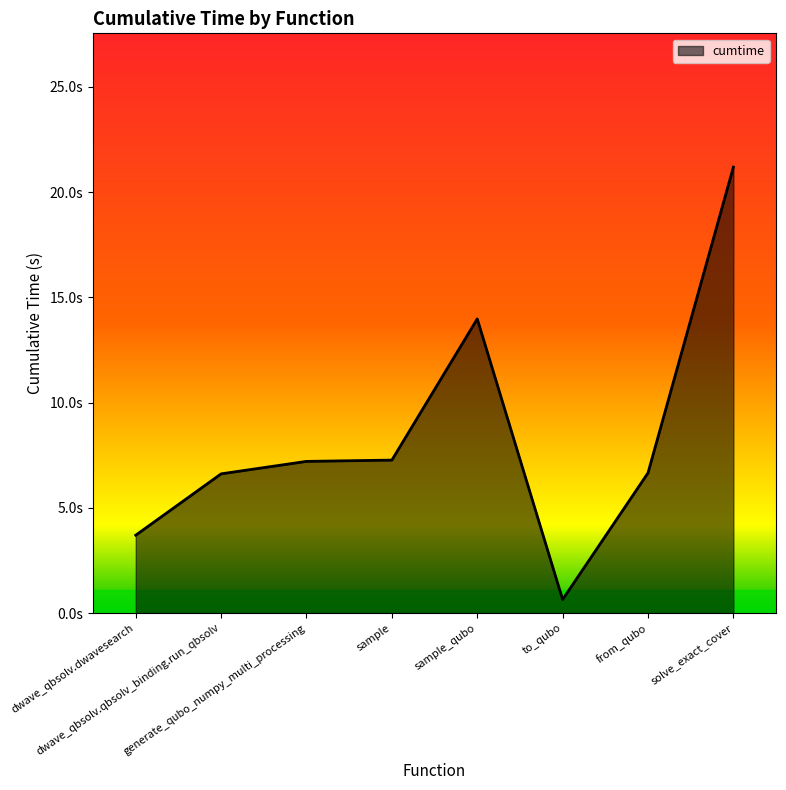

What is the label of the 1st point from the right?

solve_exact_cover